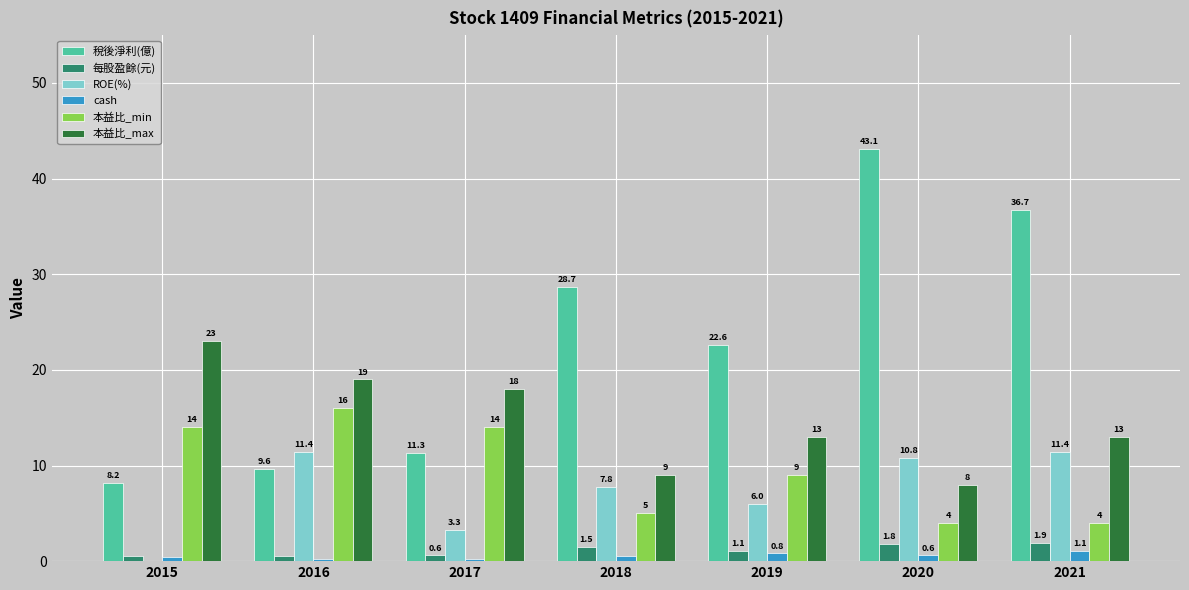

Is the value of 稅後淨利(億) at 2015 greater than the value of cash at 2015?

Yes